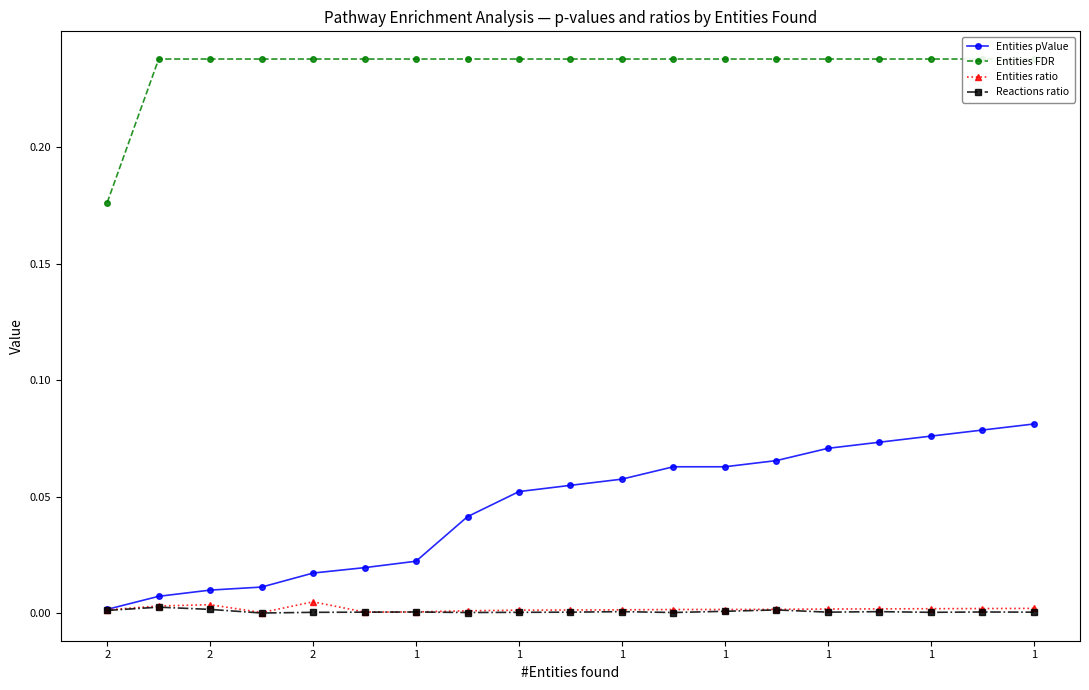

Which series has the largest total across all categories?

Entities FDR